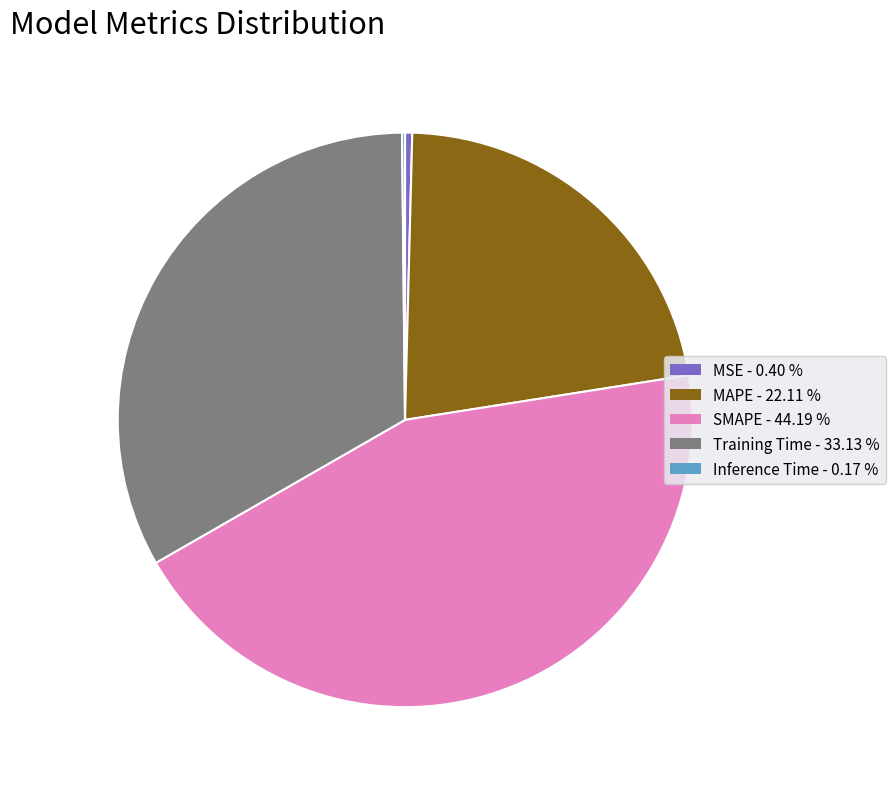

Which has a higher value, SMAPE - 44.19 % or MAPE - 22.11 %?

SMAPE - 44.19 %